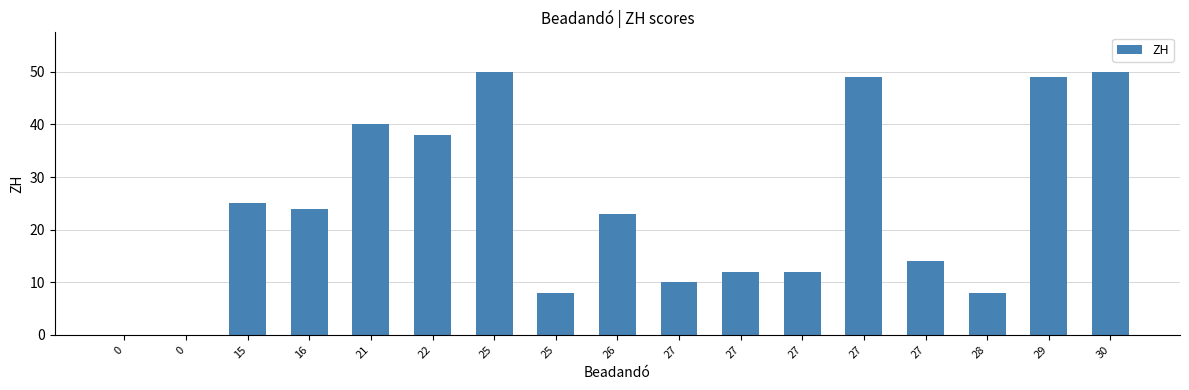

Between 27 and 26, which is larger?

26